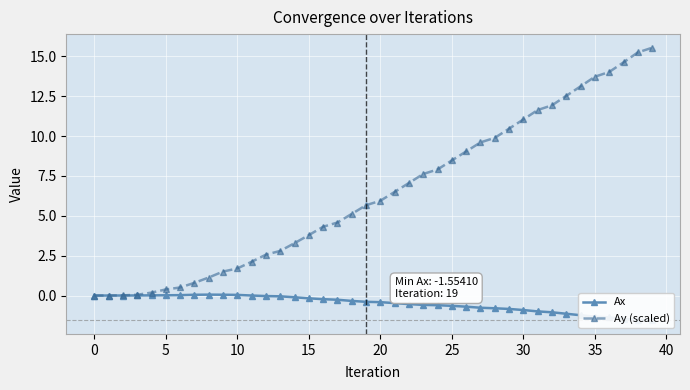

Count the number of data series in this chart.

2